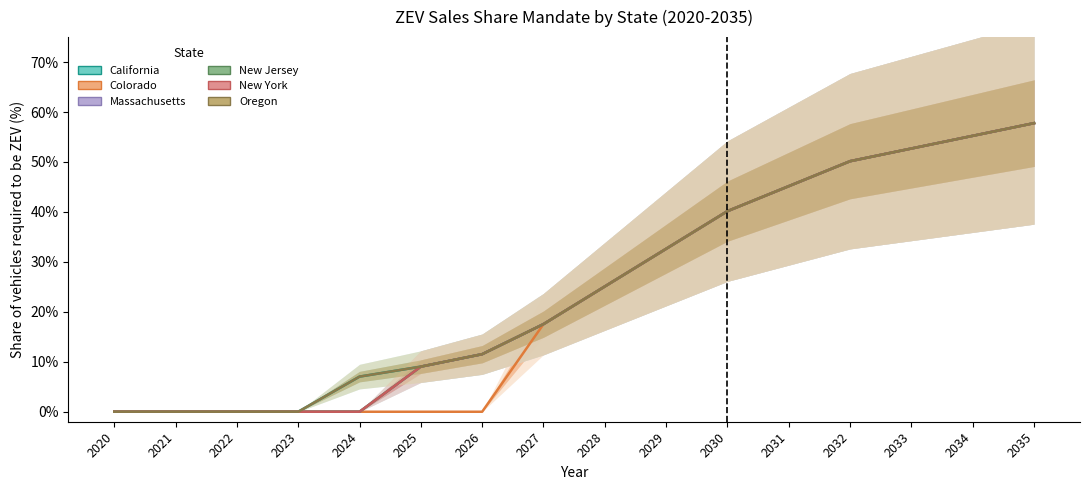

Is the value of Oregon at 2033 greater than the value of New Jersey at 2028?

Yes